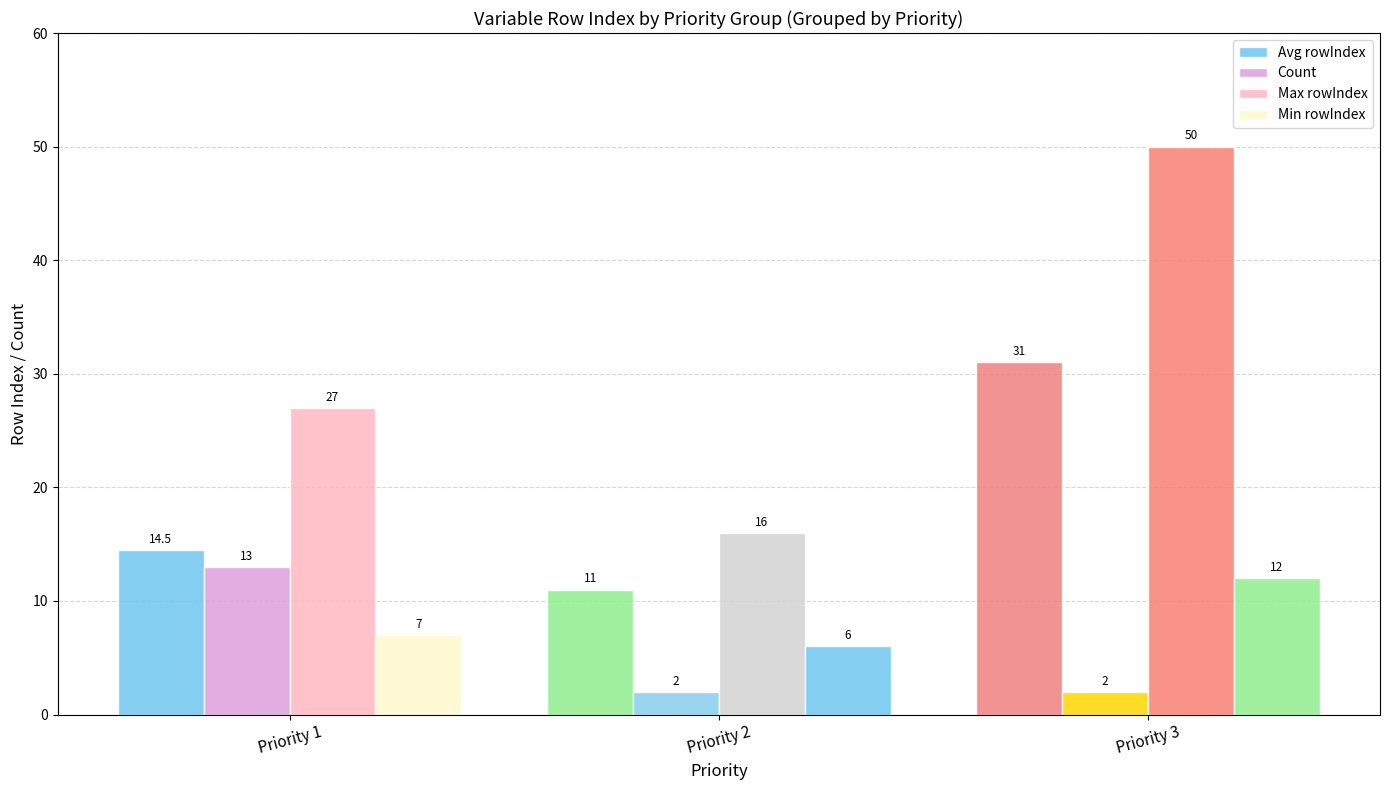

Reading left to right, what are all the values shown in this chart?

Avg rowIndex: 14.5	11.0	31.0
Count: 13.0	2.0	2.0
Max rowIndex: 27.0	16.0	50.0
Min rowIndex: 7.0	6.0	12.0